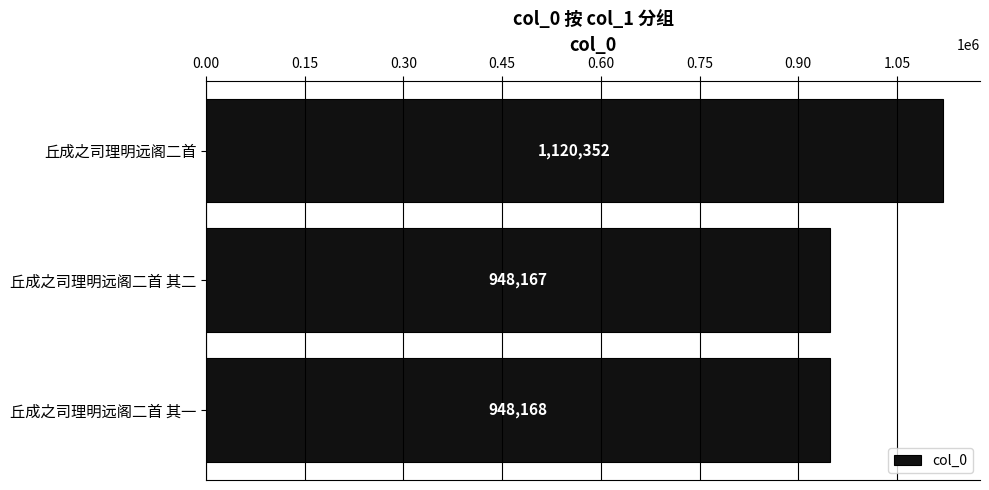

What is the ratio of the value at 丘成之司理明远阁二首 to the value at 丘成之司理明远阁二首 其一?

1.2